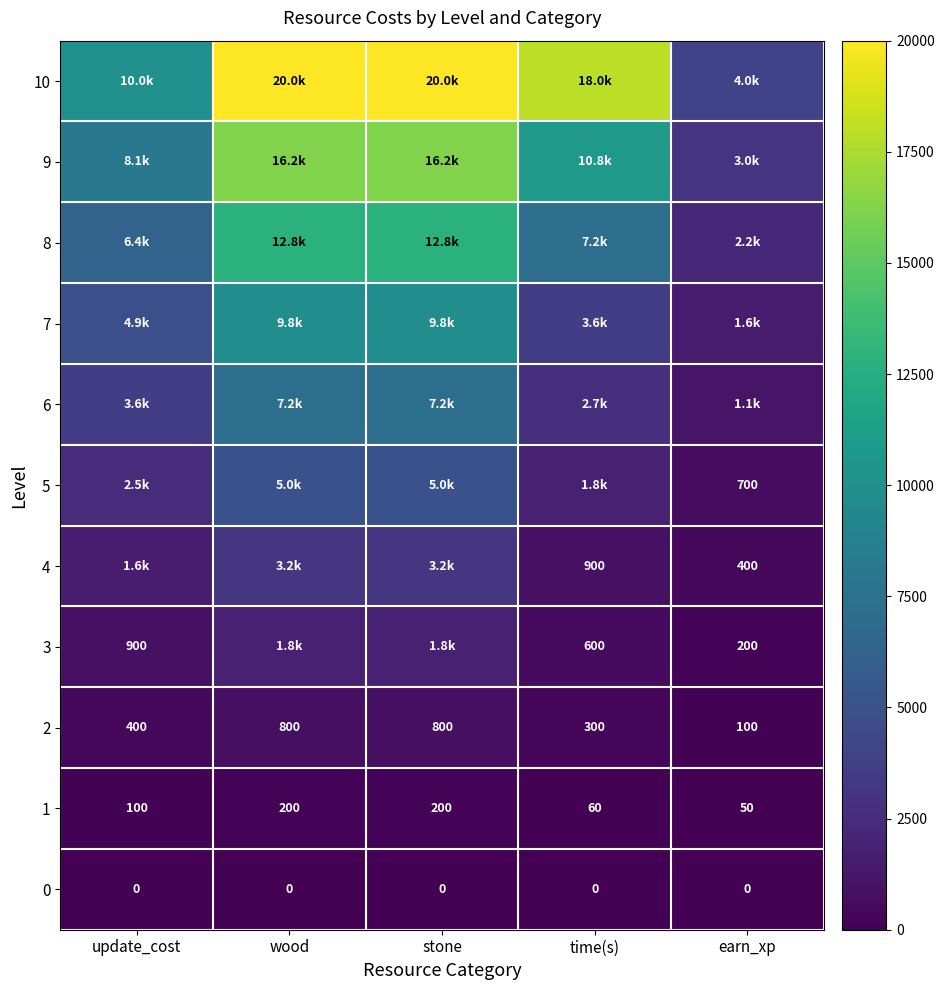

Which category has the lowest value in the 1 series?

earn_xp